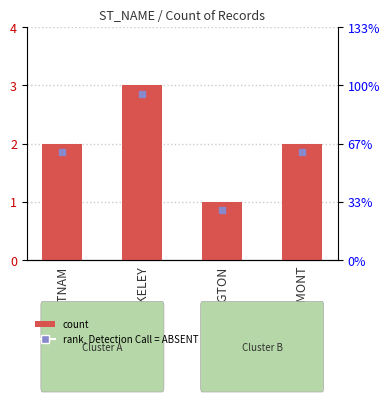

What is the label of the 4th bar from the right?

PUTNAM